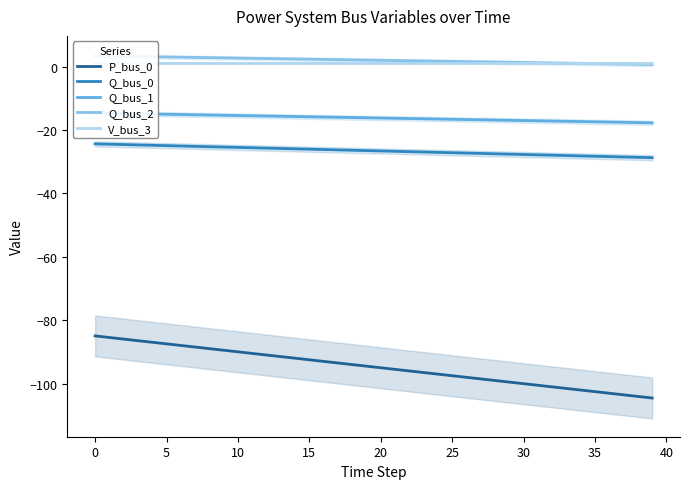

Which category has the lowest value in the Q_bus_1 series?

39